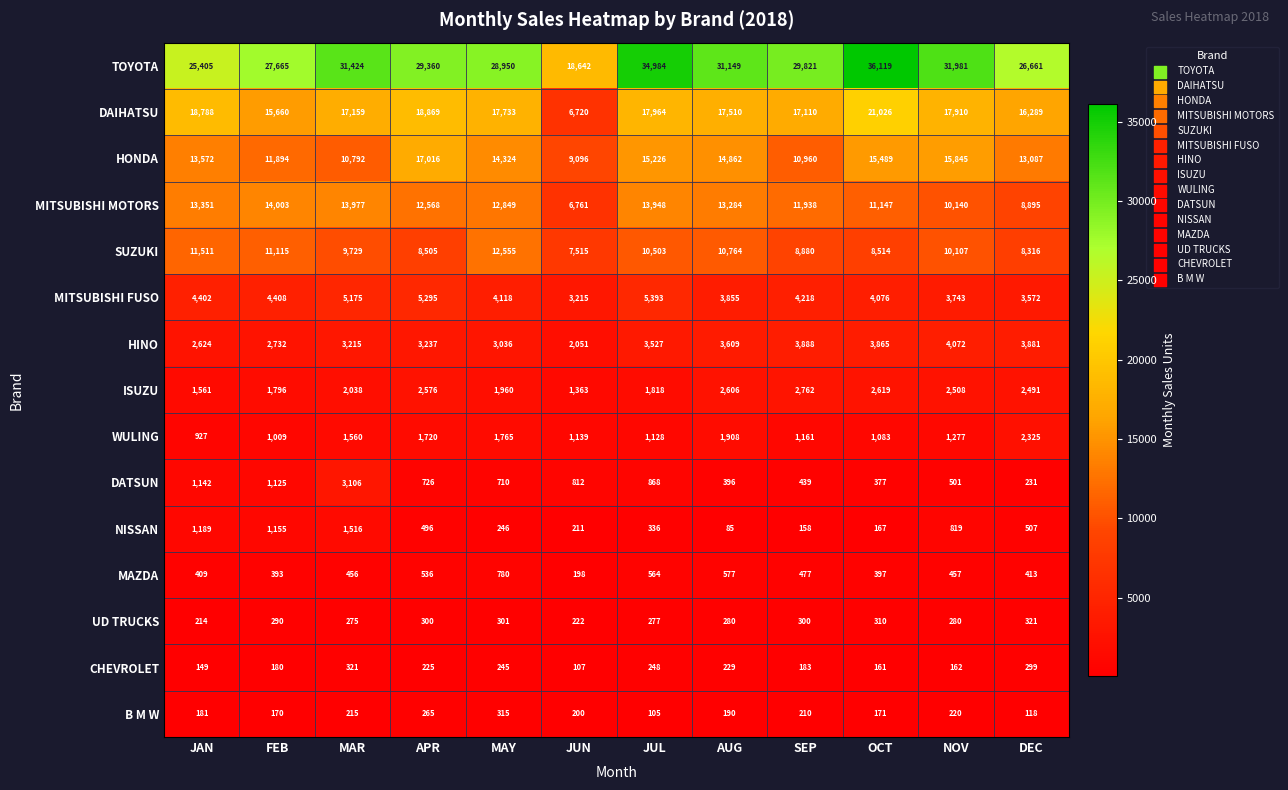

Between MAR and MAY, which series saw the biggest shift?

HONDA